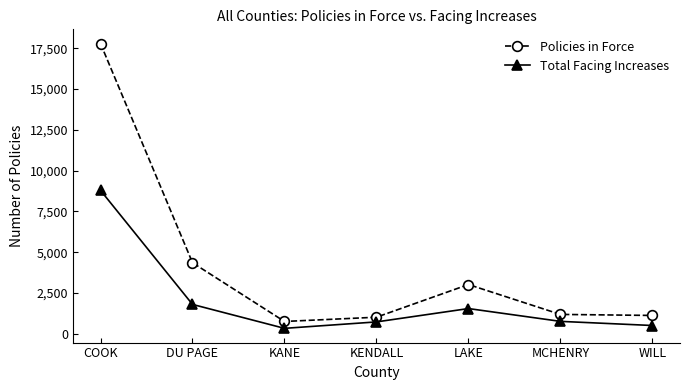

At which label does Policies in Force first exceed 1197?

COOK